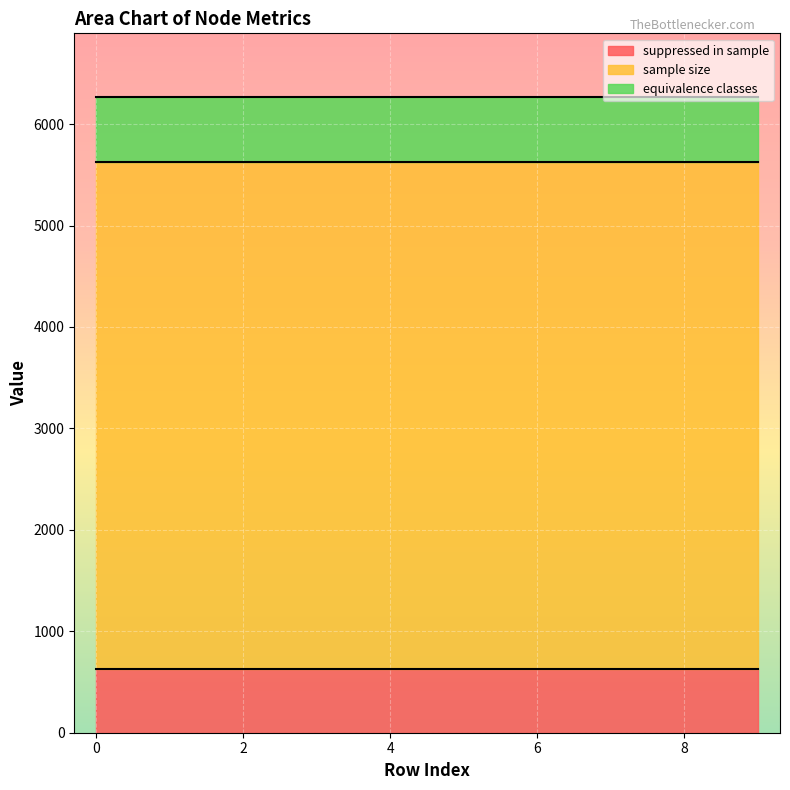

What is the sum of all sample size values?

50000